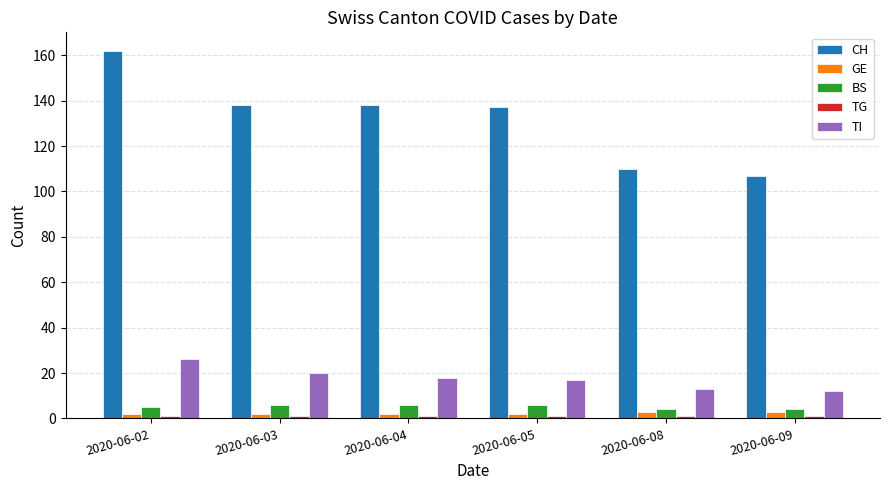

What is the lowest value of the TI series?

12